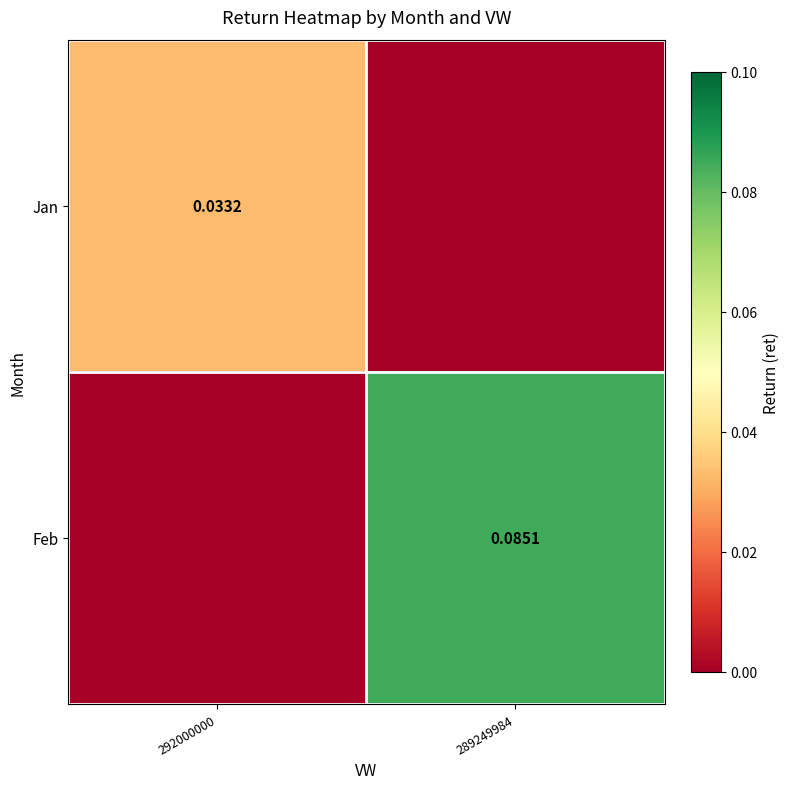

Between 289249984 and 292000000, which is larger?

292000000